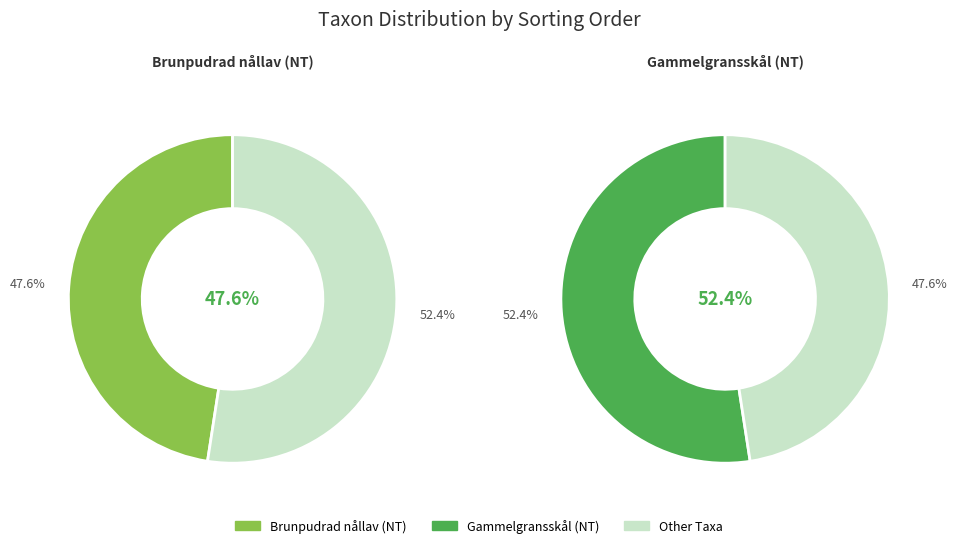

How many slices are in this pie chart?

2